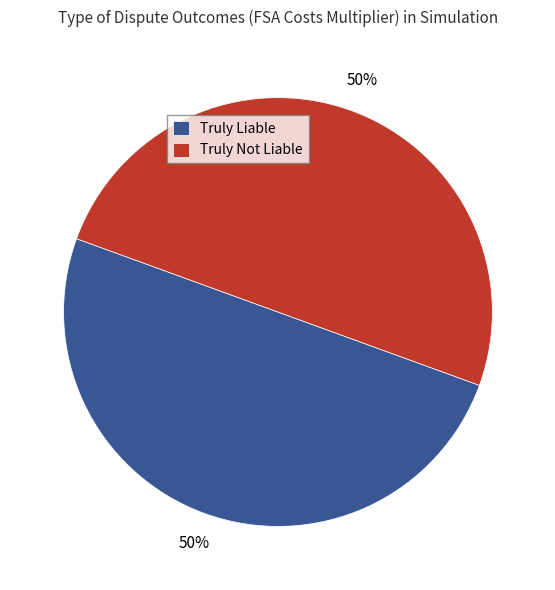

To the nearest percent, what percentage of the pie is Truly Not Liable?

50%